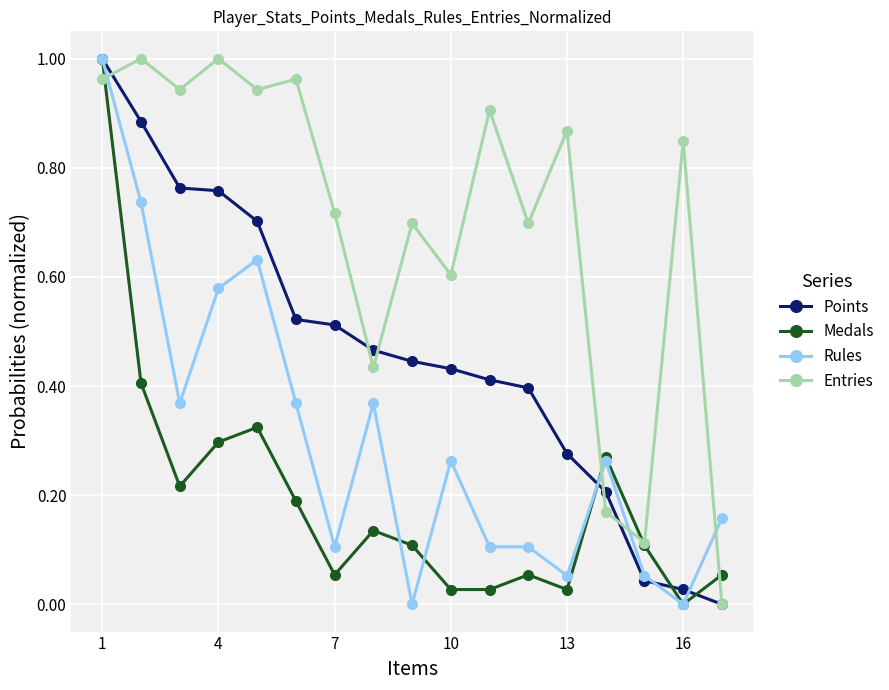

True or false: Medals and Rules cross at least once.

True